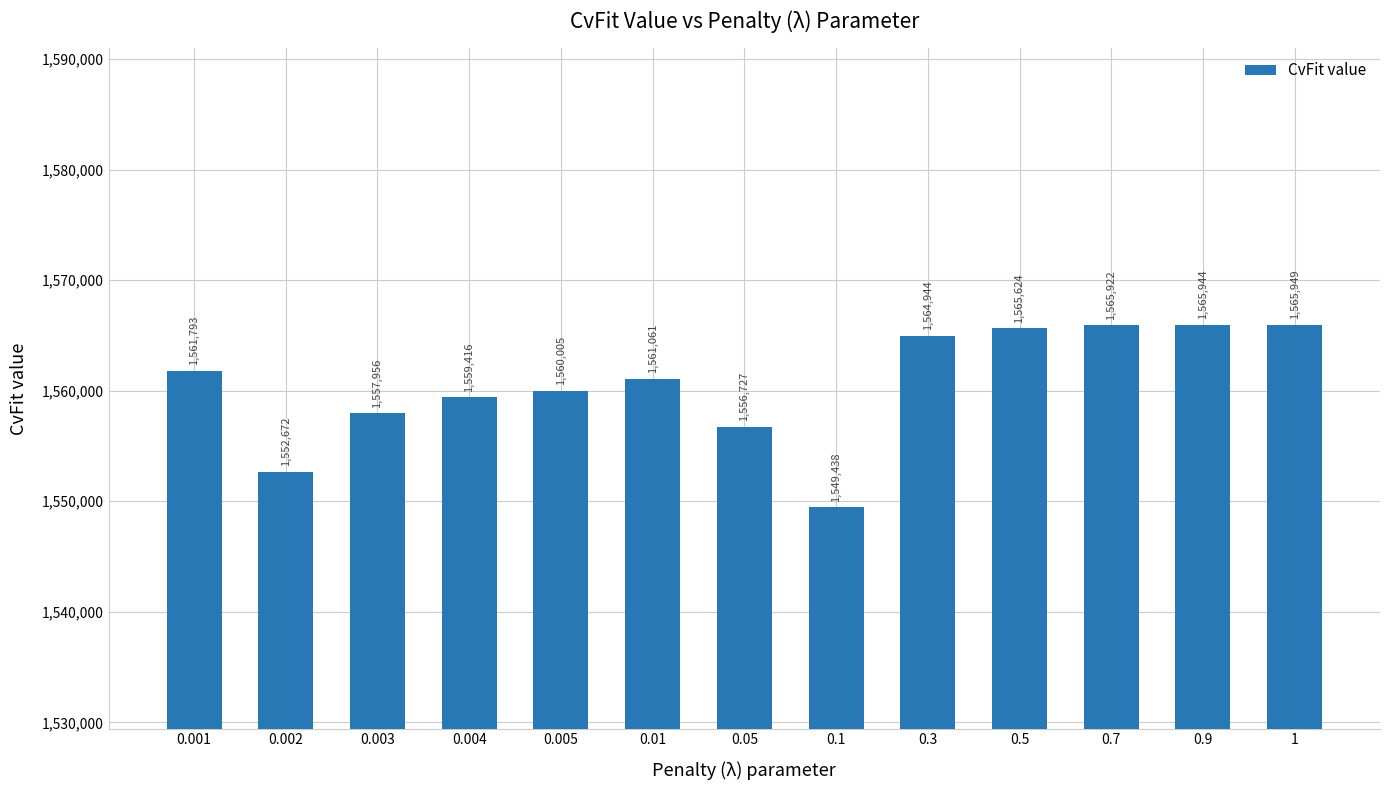

The value at 0.004 is 349943. True or false?

False